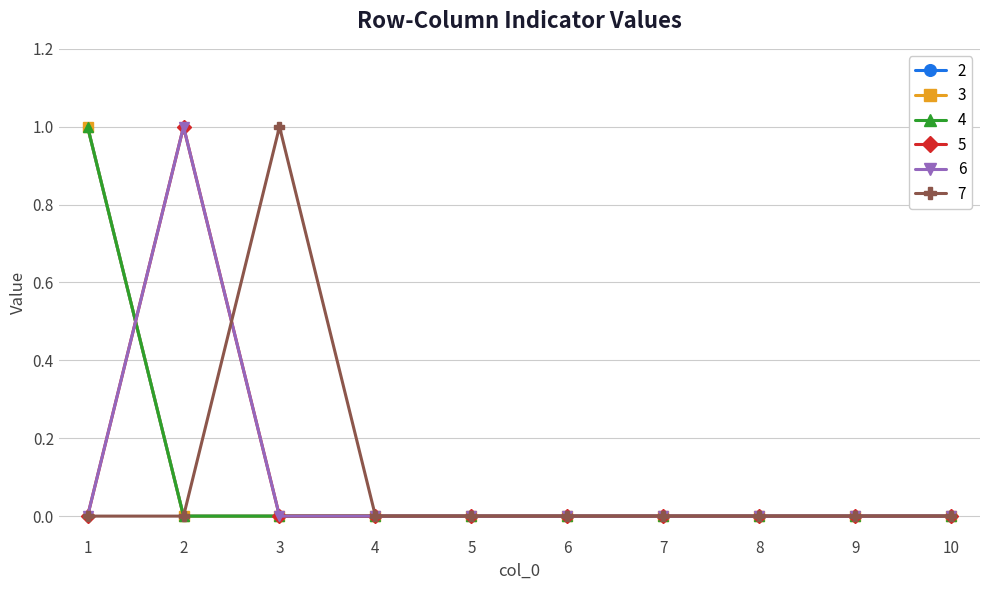

Reading right to left, extract all data points from this chart.

2: 0	0	0	0	0	0	0	0	0	1
3: 0	0	0	0	0	0	0	0	0	1
4: 0	0	0	0	0	0	0	0	0	1
5: 0	0	0	0	0	0	0	0	1	0
6: 0	0	0	0	0	0	0	0	1	0
7: 0	0	0	0	0	0	0	1	0	0